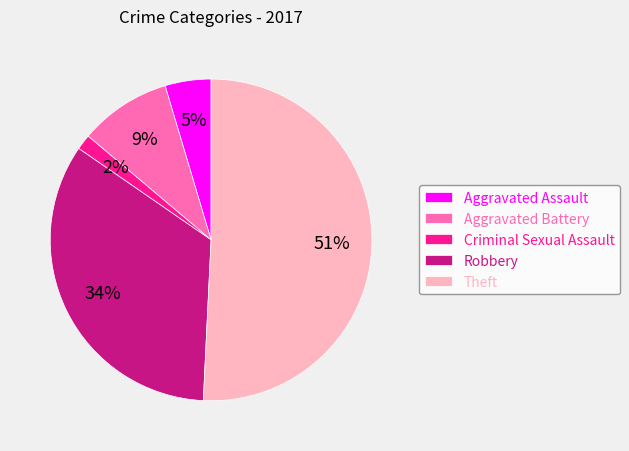

To the nearest percent, what is the difference between the Robbery and Aggravated Assault slice percentages?

29%